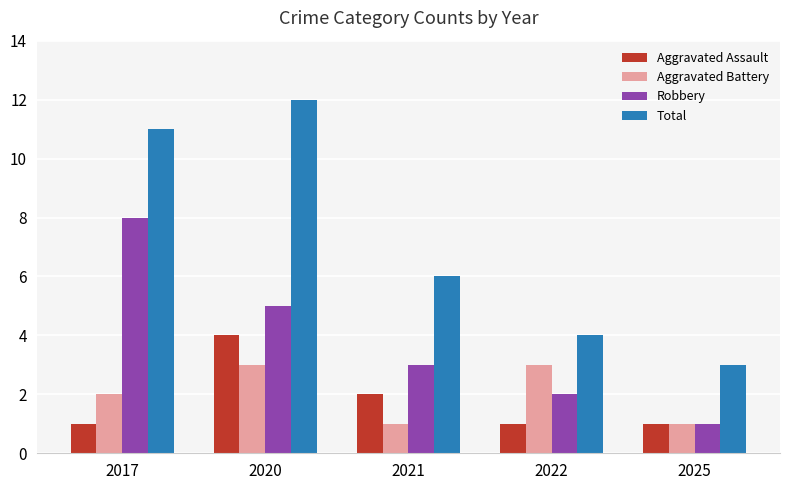

What are all the series names shown in the legend?

Aggravated Assault, Aggravated Battery, Robbery, Total